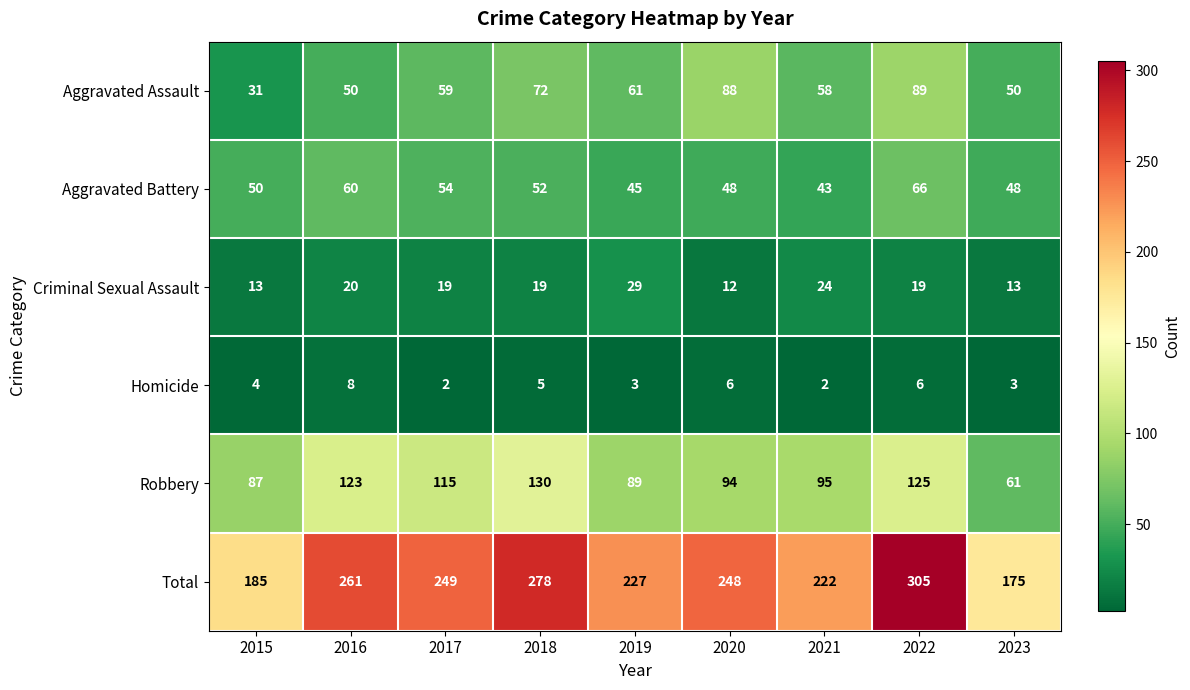

What is the lowest value of the Criminal Sexual Assault series?

12